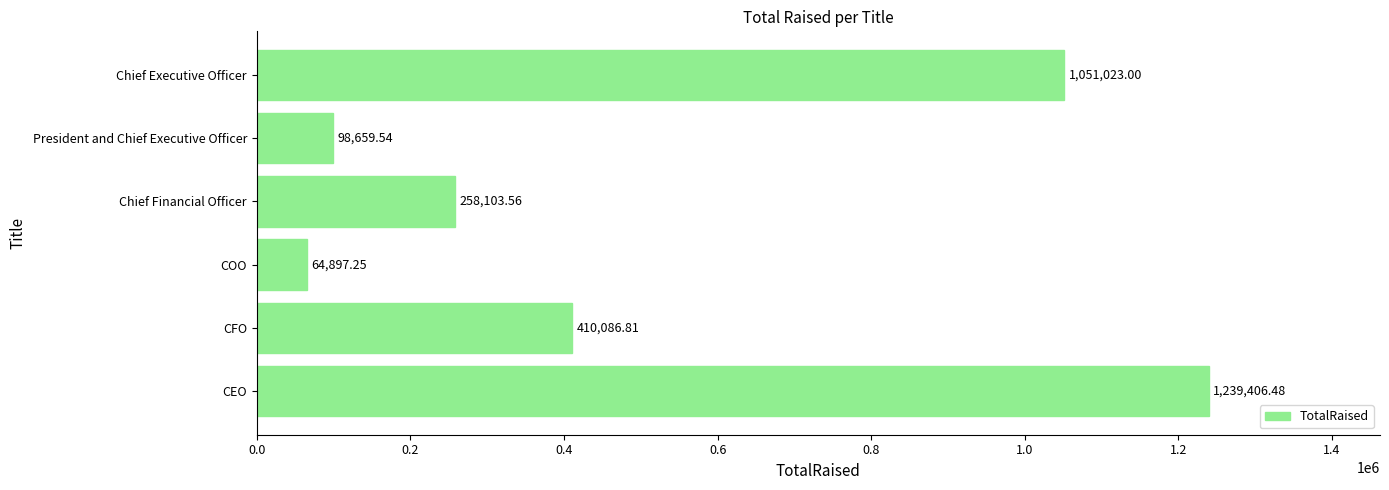

Which has a higher value, Chief Executive Officer or CEO?

CEO